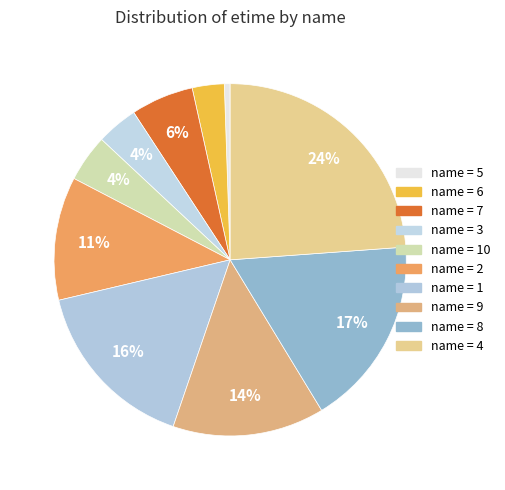

What is the smallest slice in the pie chart?

name = 5